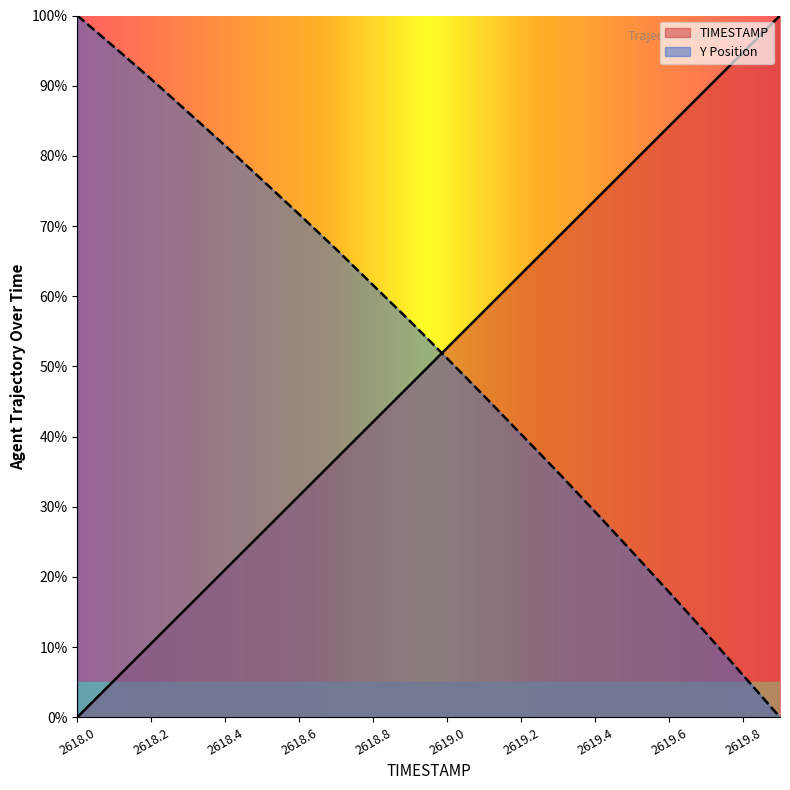

Where does the TIMESTAMP series first go above 52?

2619.0